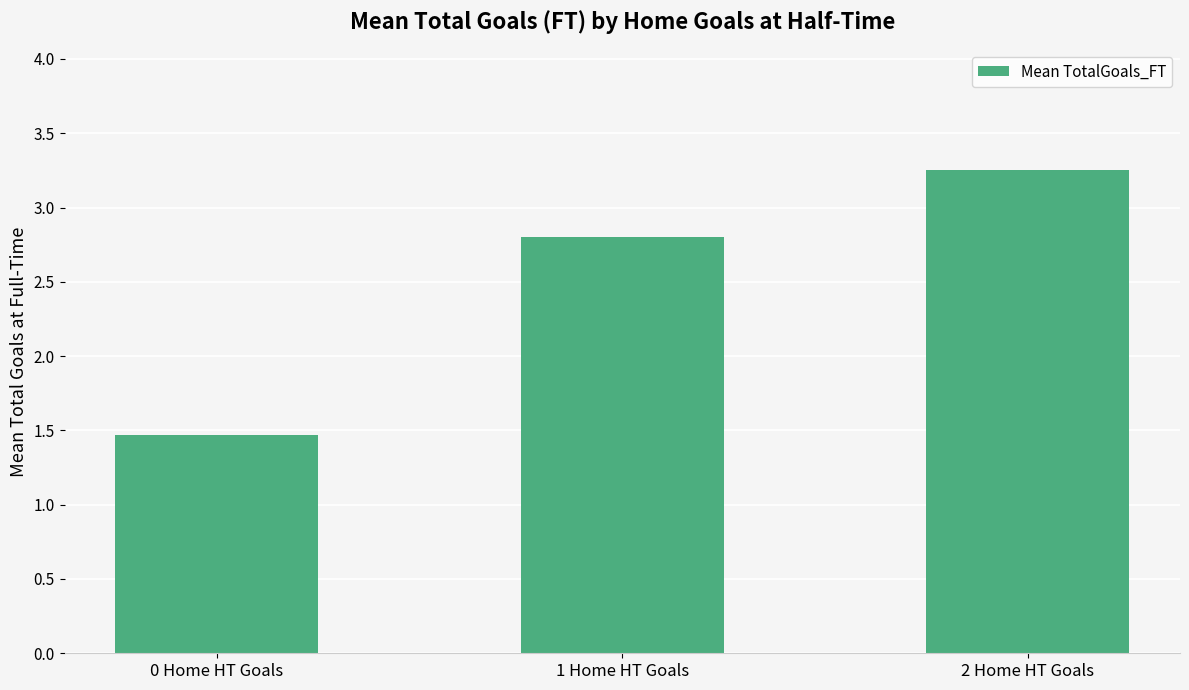

How many bars are there in total?

3